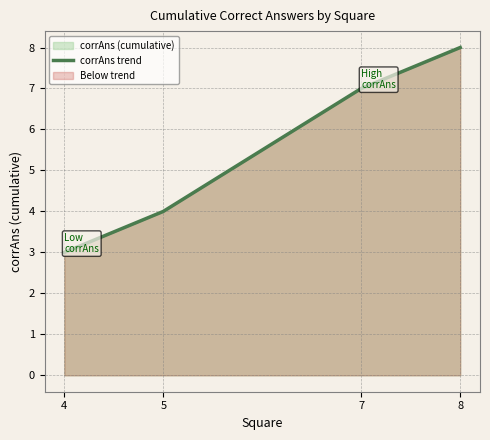

What is the change in value from 4 to 7?

+4